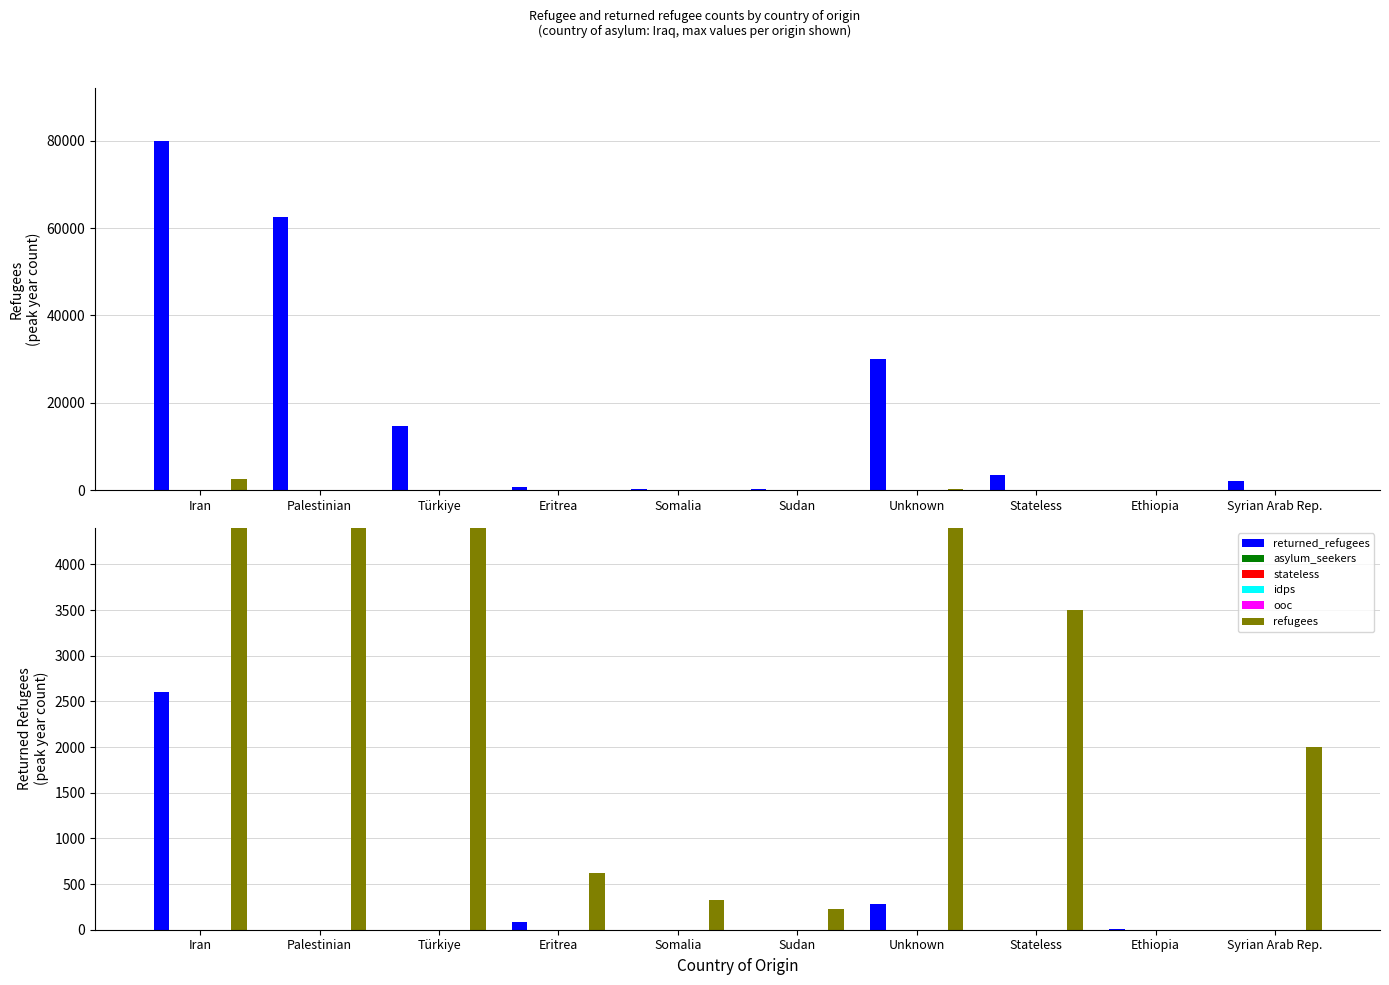

At how many categories does at least one series exceed 67344?

1